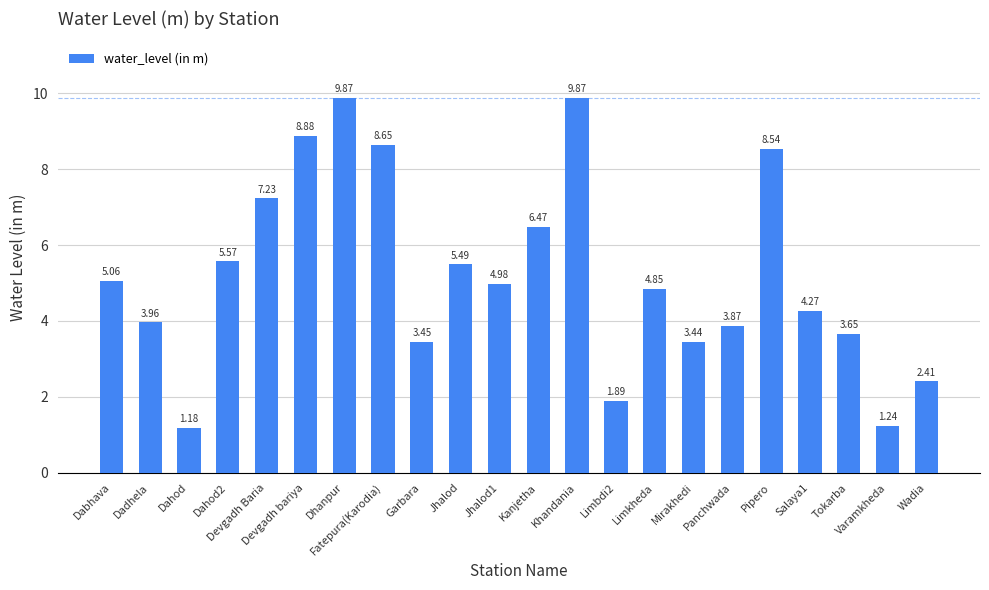

What is the change in value from Khandania to Pipero?

-1.3